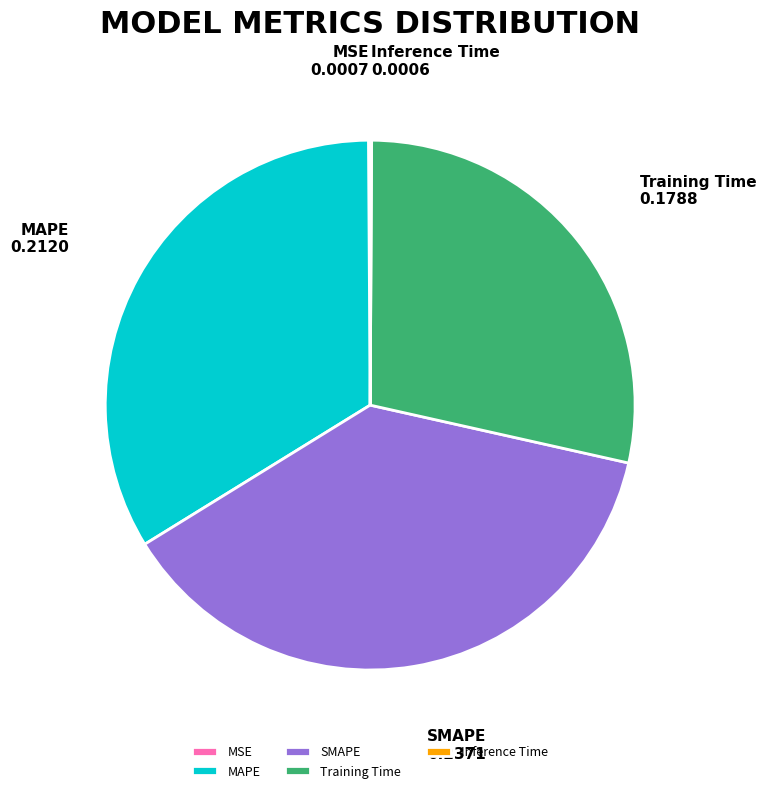

Which category has the biggest portion of the pie?

SMAPE